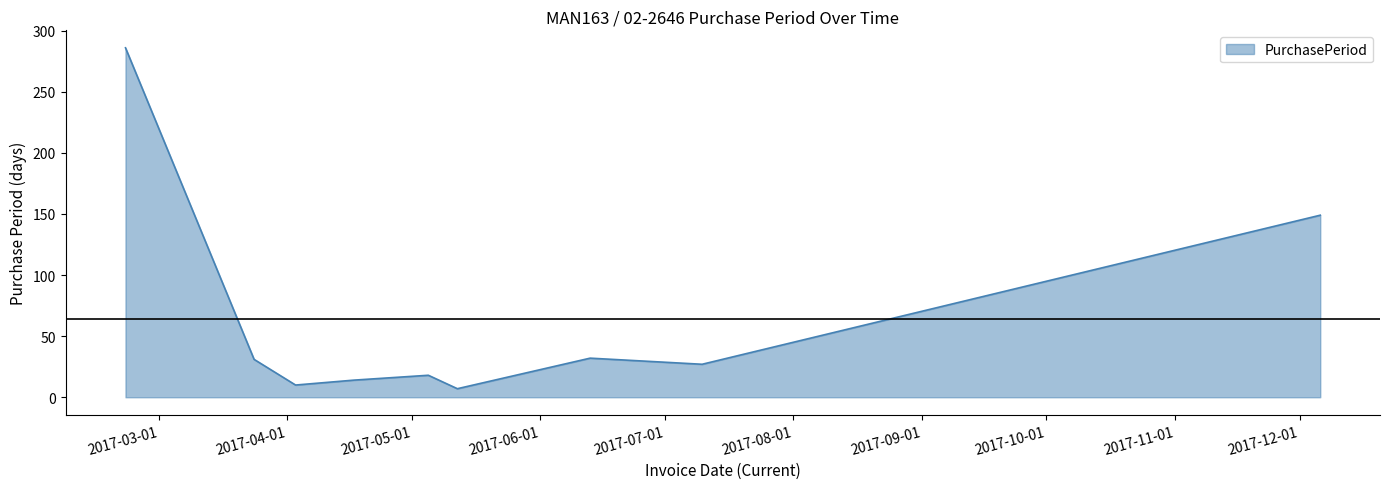

What is the difference between the maximum and minimum values?

279